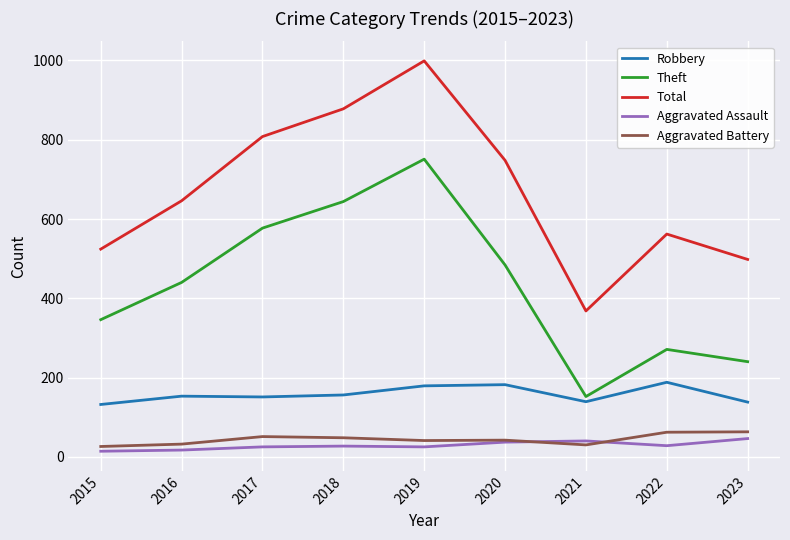

True or false: Theft and Robbery intersect in this chart.

False